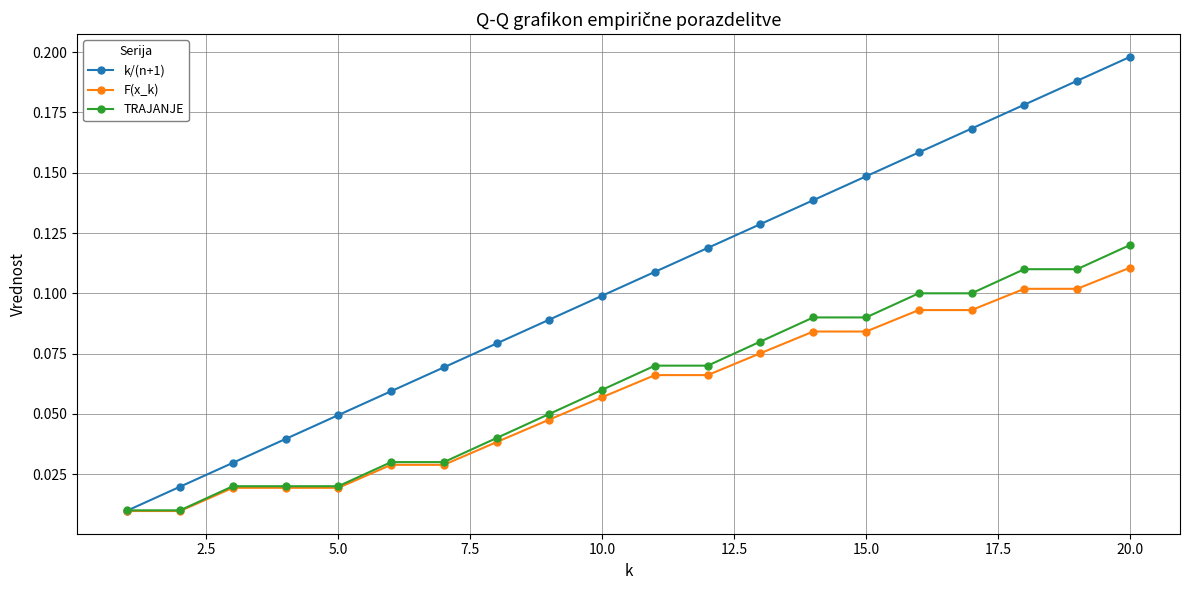

True or false: k/(n+1) has more than 1 points higher than both neighbors.

False